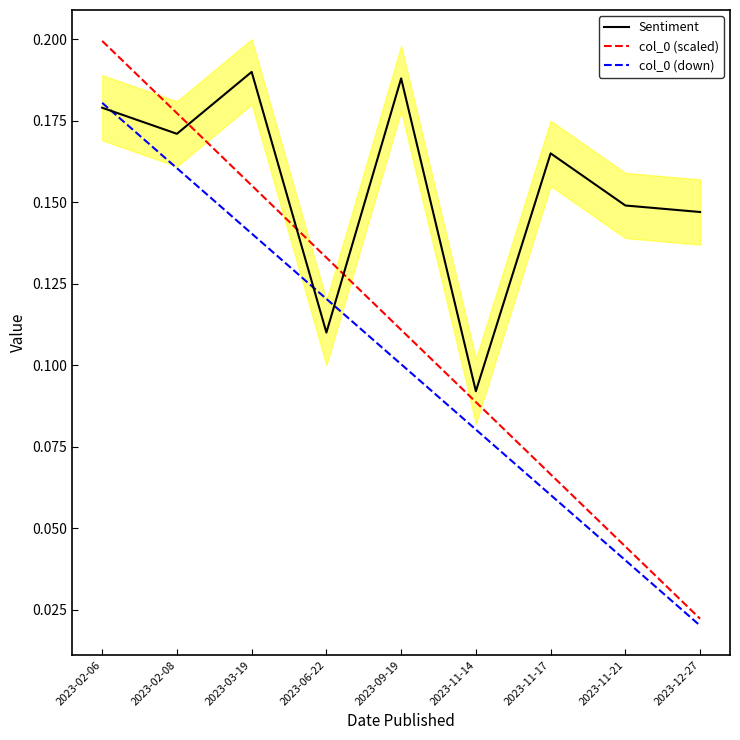

How many lines are shown in the chart?

3